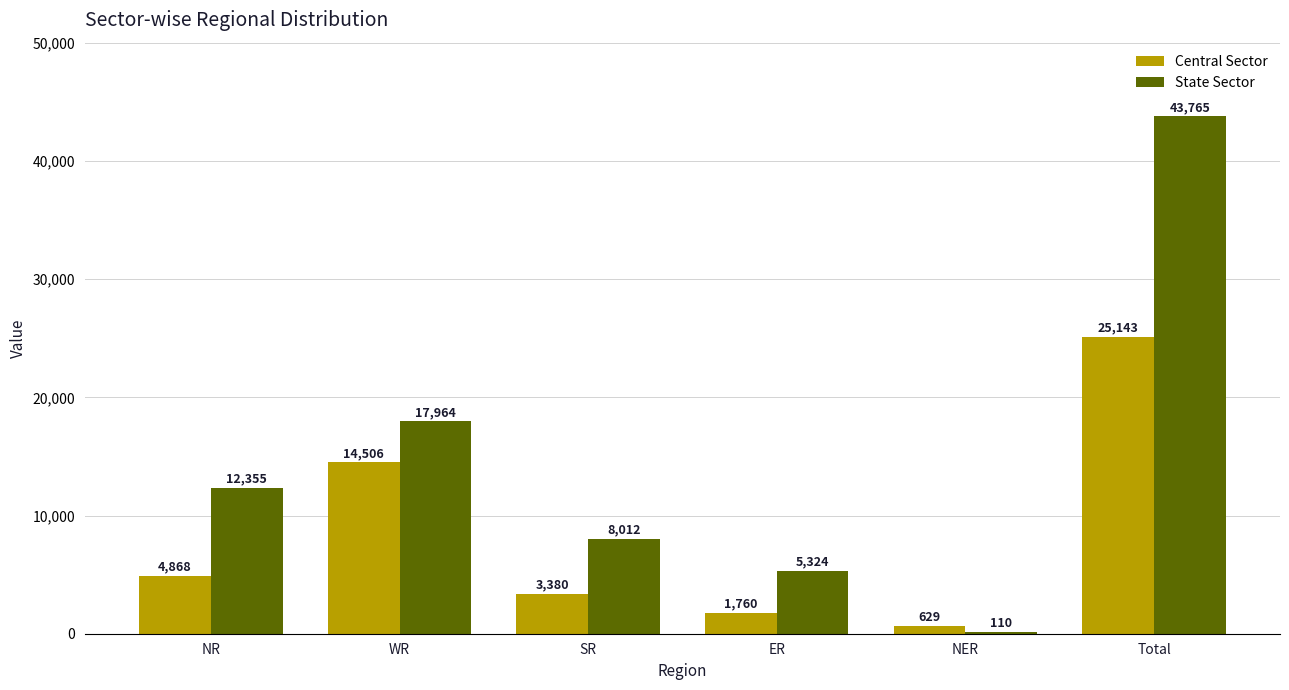

Is it true that Central Sector equals 4868 at NR?

True